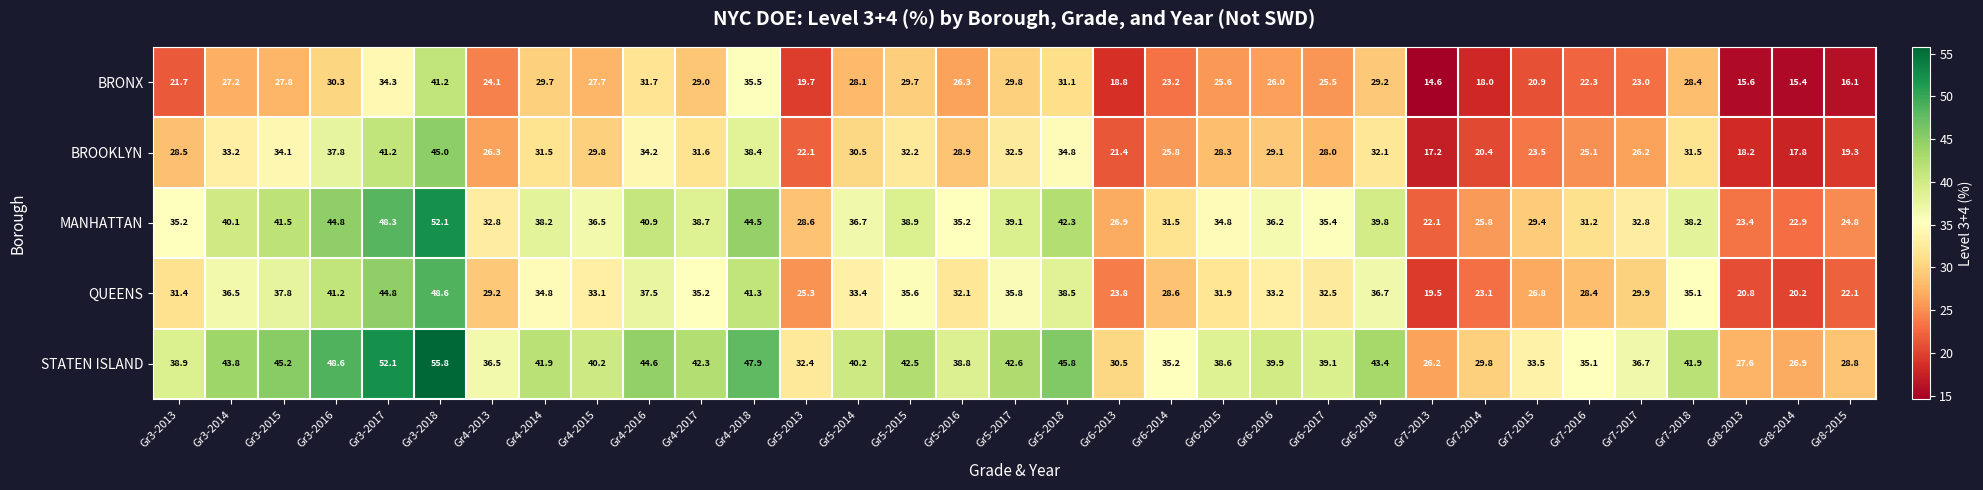

Which category has the highest value in the STATEN ISLAND series?

Gr3-2018